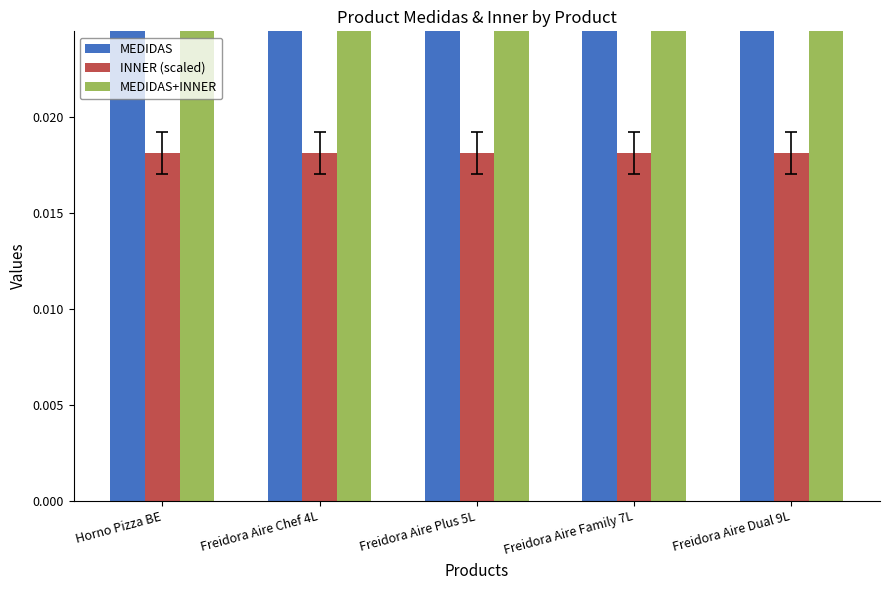

How many groups of bars are there?

5